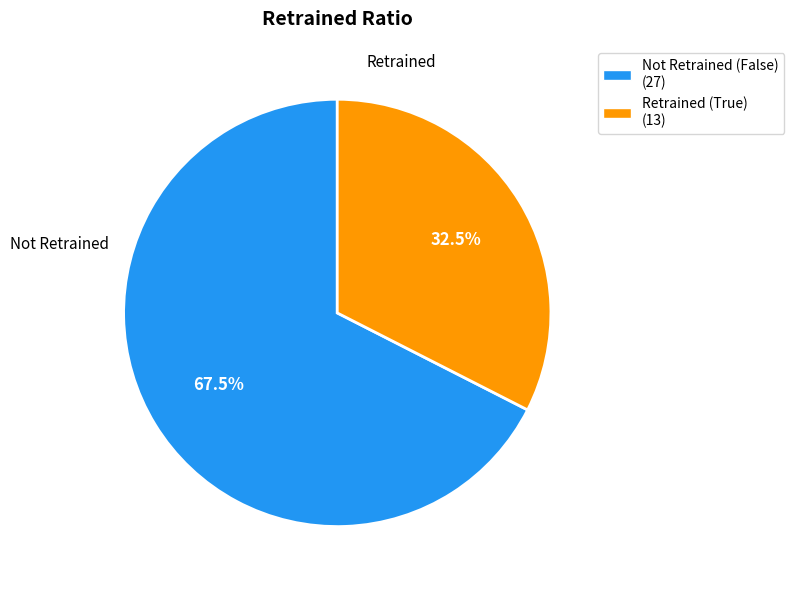

Count the number of slices in the pie.

2